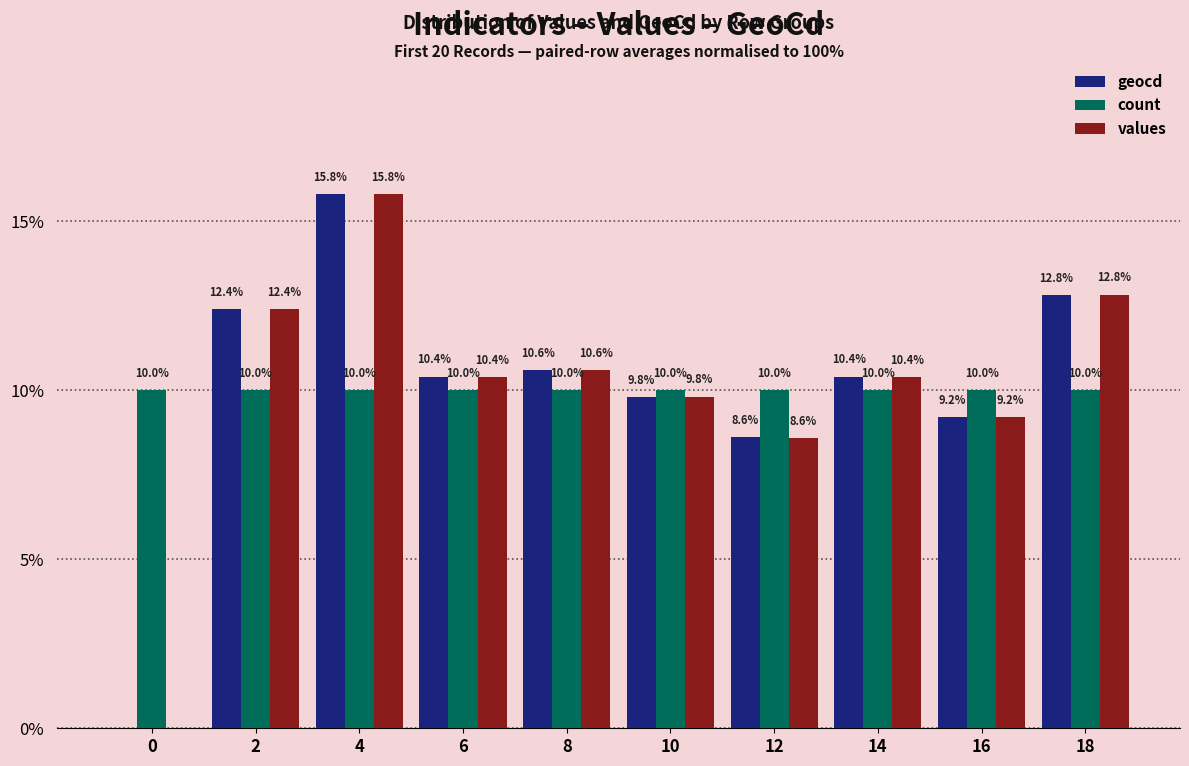

Reading right to left, extract all data points from this chart.

geocd: 18=12.8	16=9.2	14=10.4	12=8.6	10=9.8	8=10.6	6=10.4	4=15.8	2=12.4	0=0.0
count: 18=10.0	16=10.0	14=10.0	12=10.0	10=10.0	8=10.0	6=10.0	4=10.0	2=10.0	0=10.0
values: 18=12.8	16=9.2	14=10.4	12=8.6	10=9.8	8=10.6	6=10.4	4=15.8	2=12.4	0=0.0